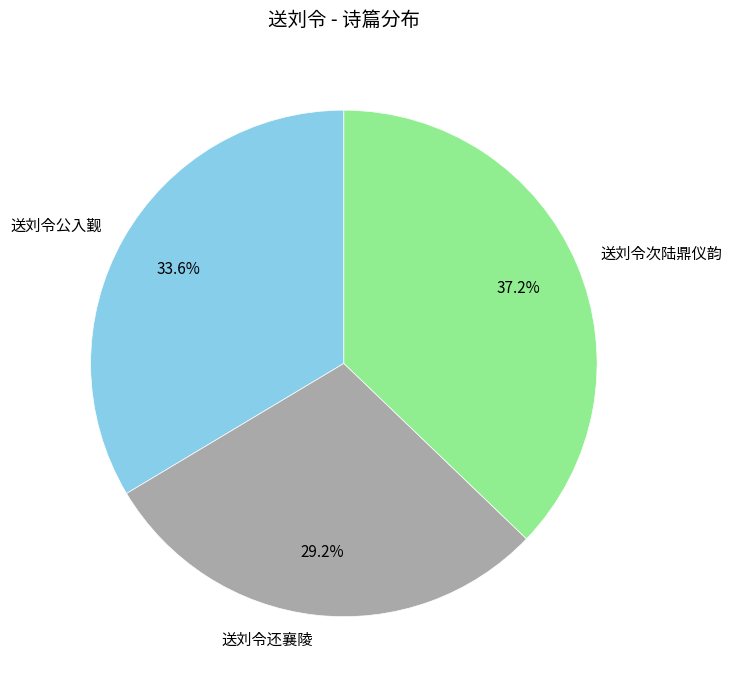

Is the sum of 送刘令公入觐 and 送刘令还襄陵 greater than half?

Yes